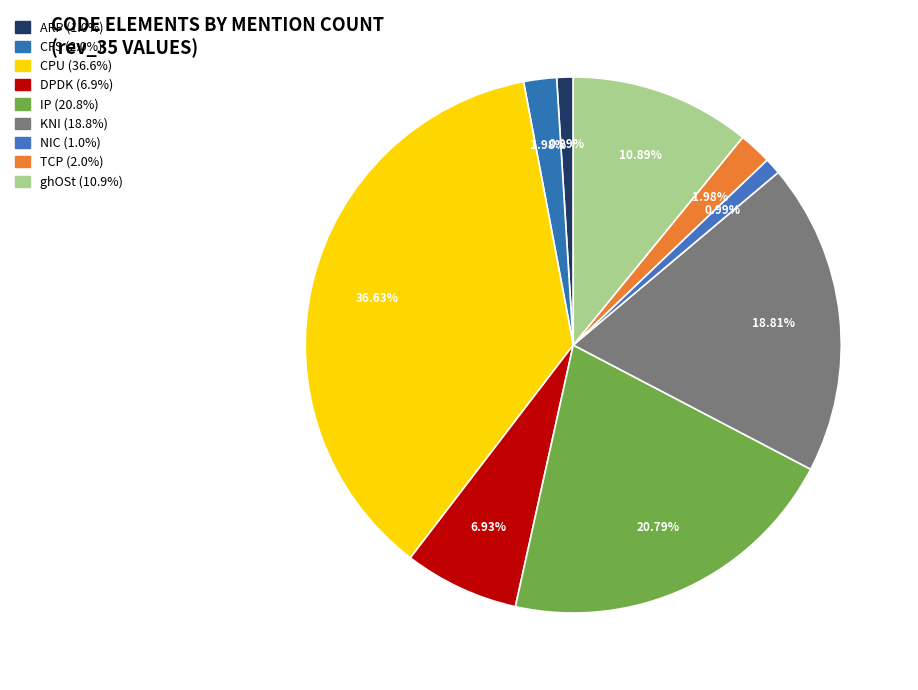

To the nearest percent, what portion does TCP represent?

2%